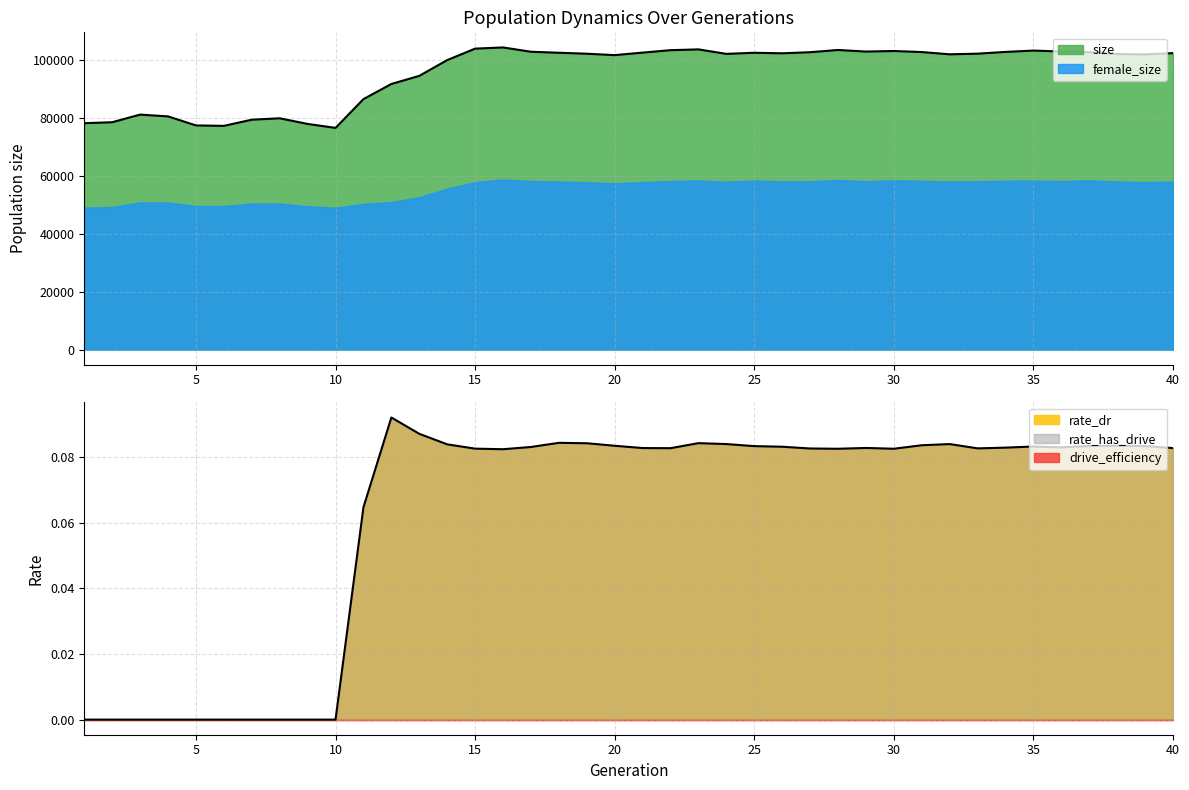

Rank the series by their maximum value, from lowest to highest.

drive_efficiency, rate_dr, rate_has_drive, female_size, size